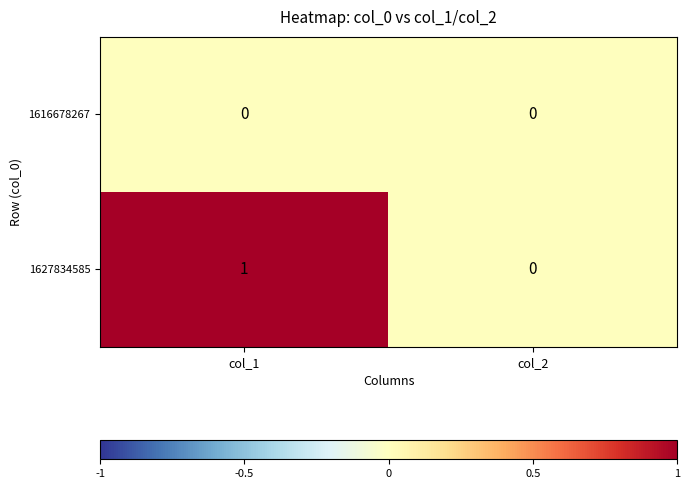

Rank the series by their maximum value, from lowest to highest.

1616678267, 1627834585